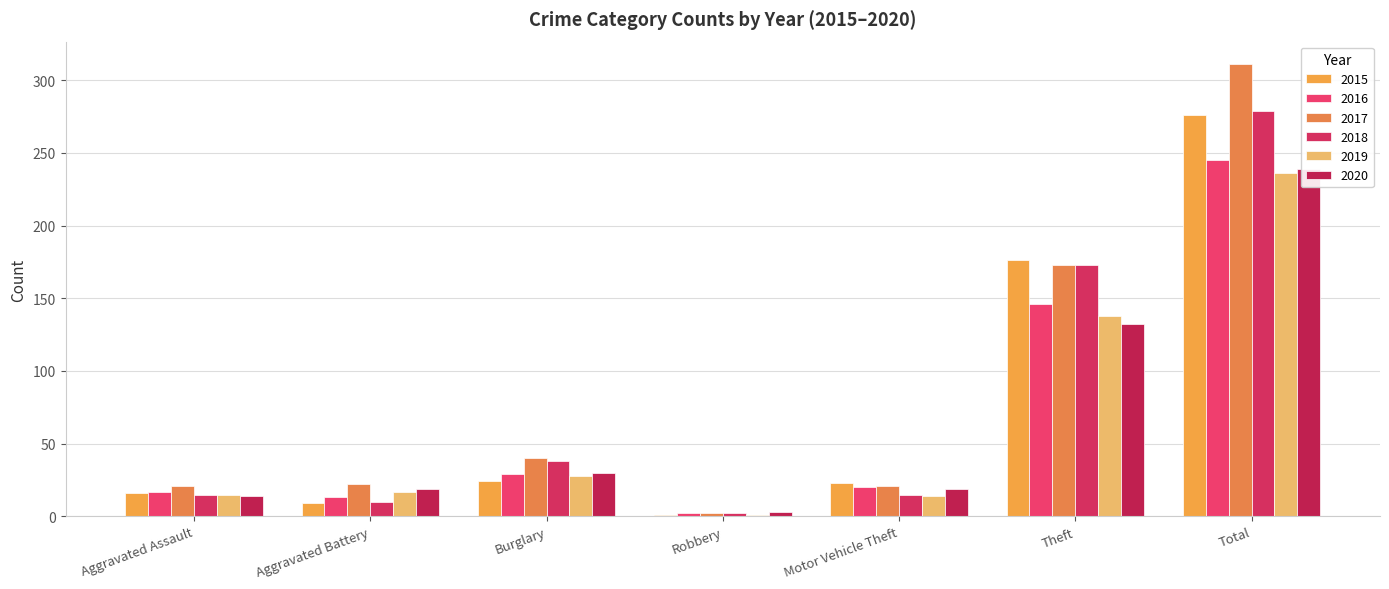

List the labels in order of 2015 value, largest first.

Total, Theft, Burglary, Motor Vehicle Theft, Aggravated Assault, Aggravated Battery, Robbery